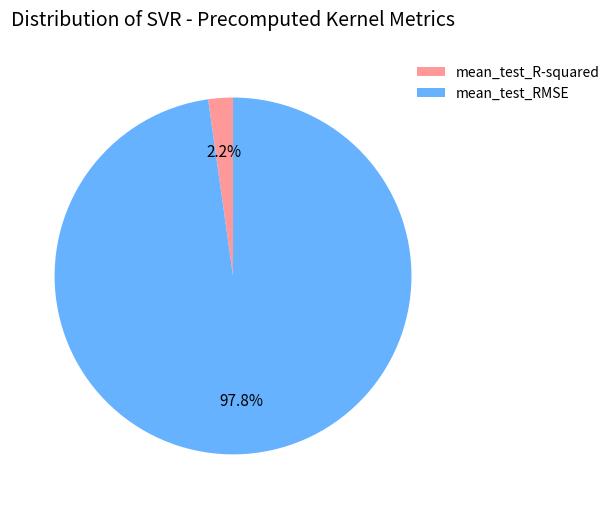

Count the number of slices in the pie.

2